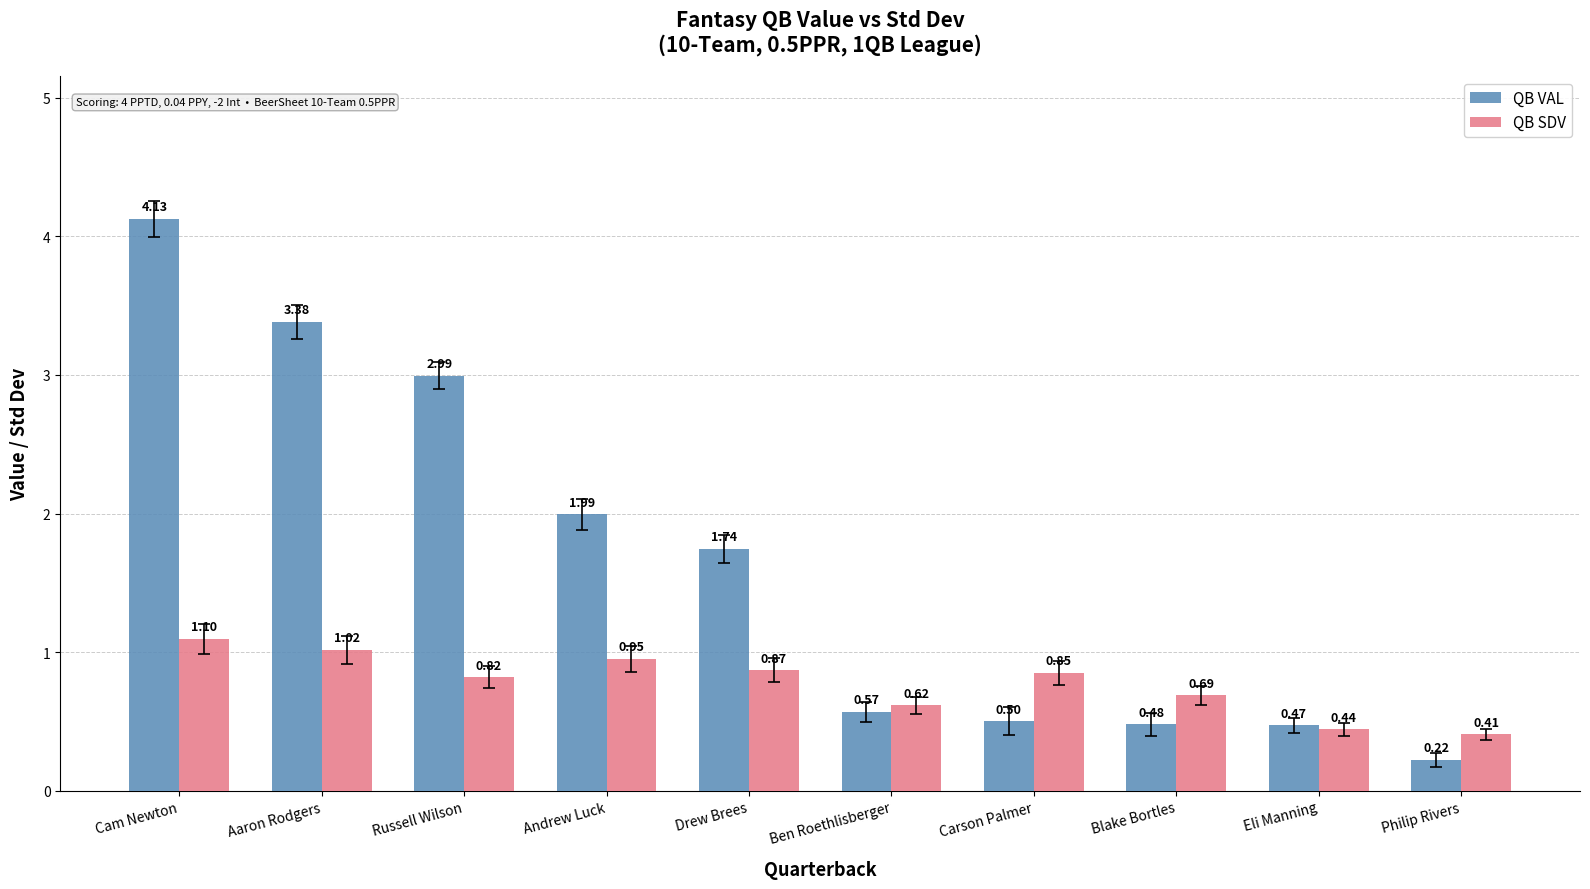

What is the sum of all QB SDV values?

7.8